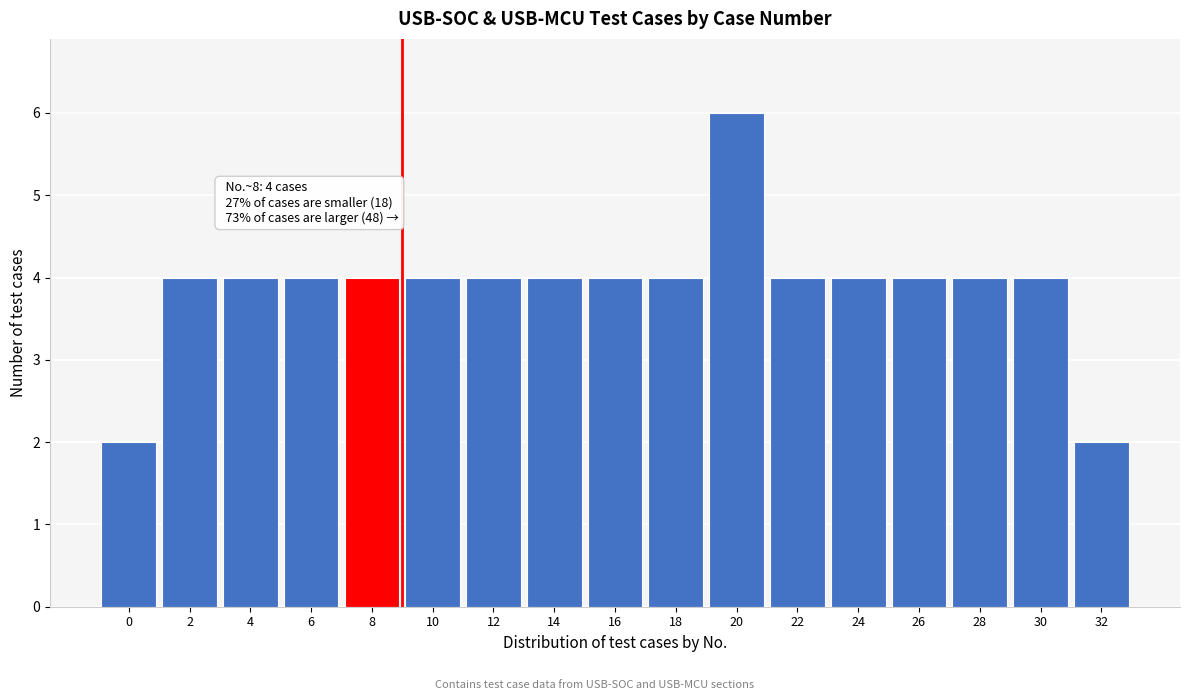

Reading left to right, extract all data points from this chart.

2	4	4	4	4	4	4	4	4	4	6	4	4	4	4	4	2